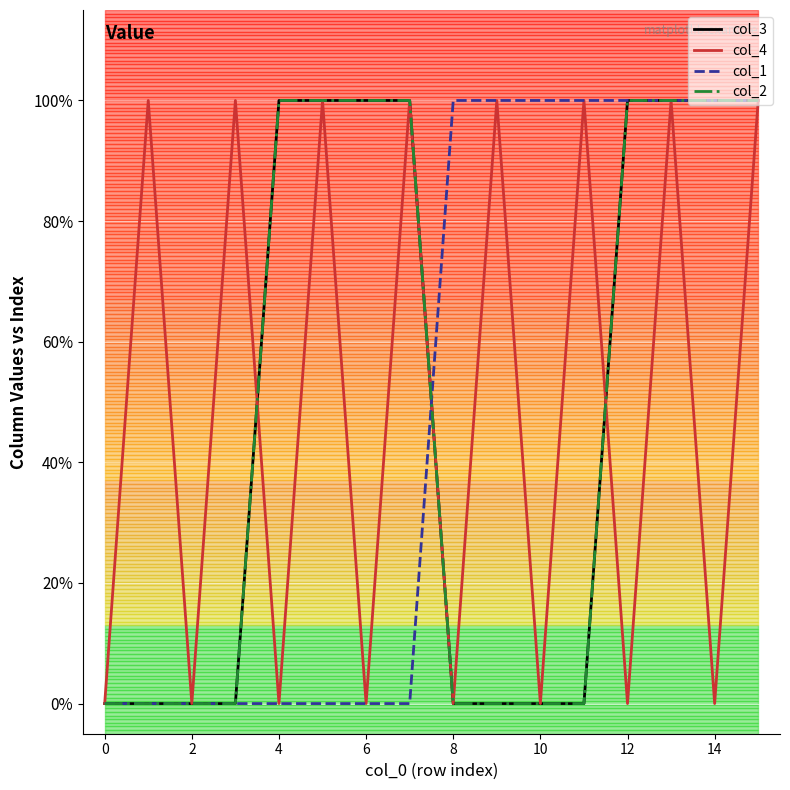

What is the greatest value displayed?

1